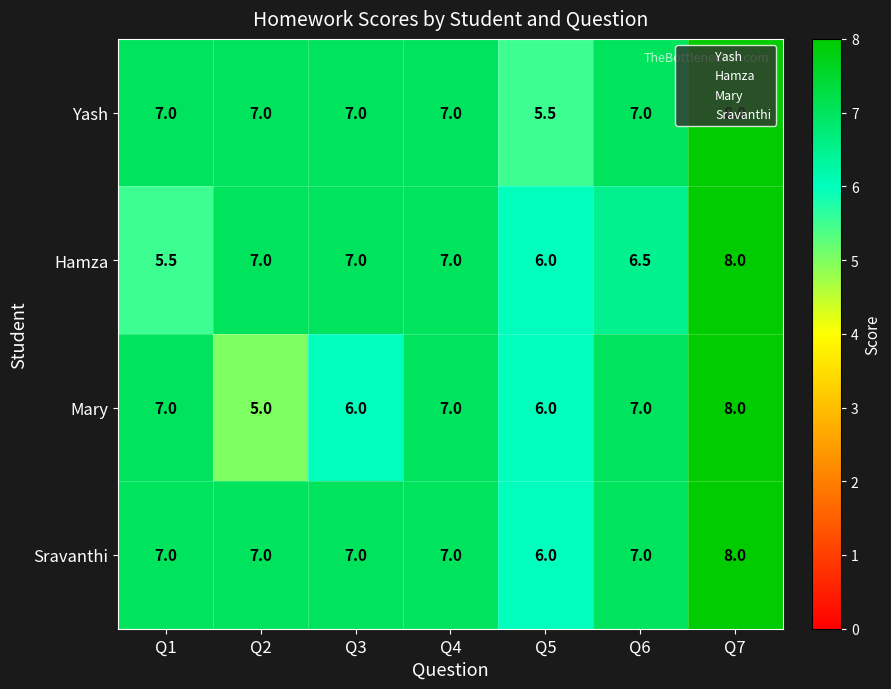

True or false: Mary has a value of 11.8 at Q6.

False